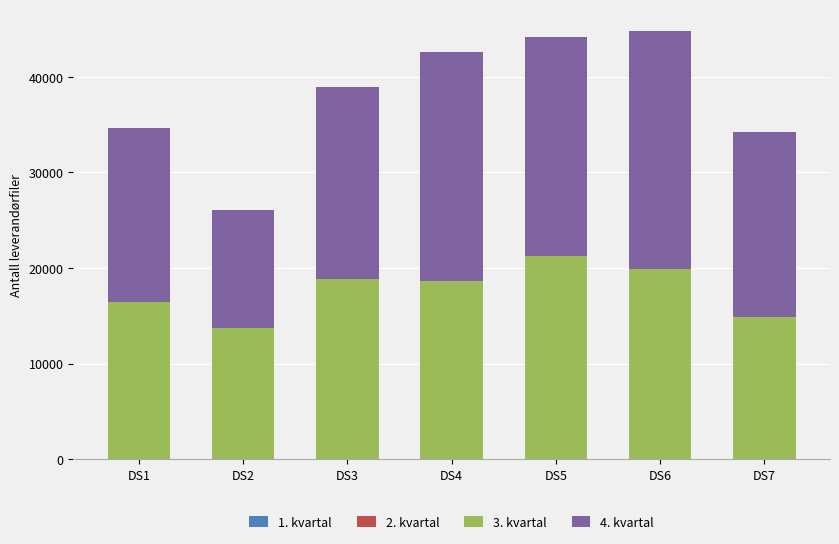

Are the bars grouped side by side (vs. stacked)?

No